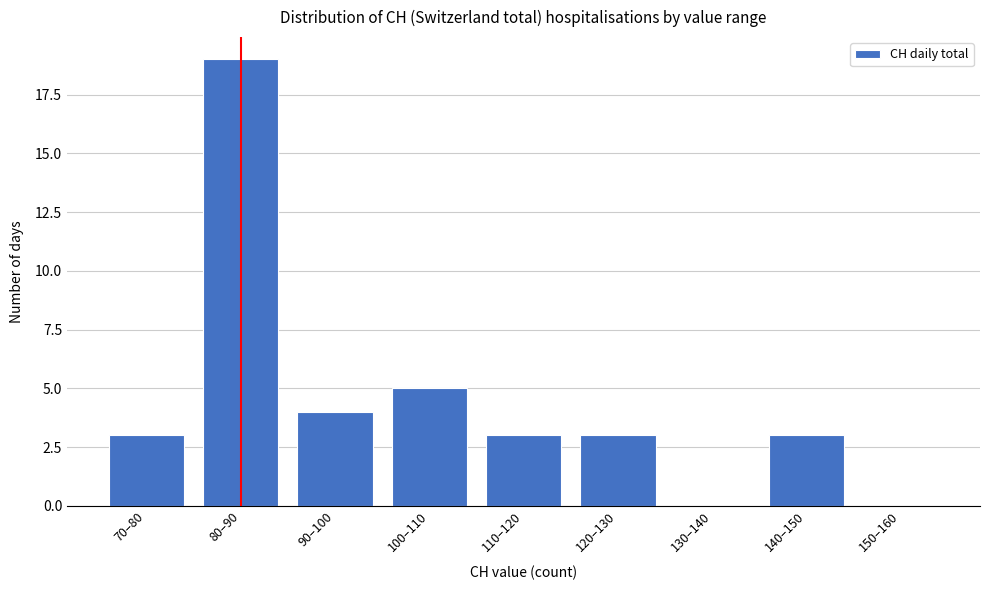

Reading left to right, what are all the values shown in this chart?

70–80=3	80–90=19	90–100=4	100–110=5	110–120=3	120–130=3	130–140=0	140–150=3	150–160=0